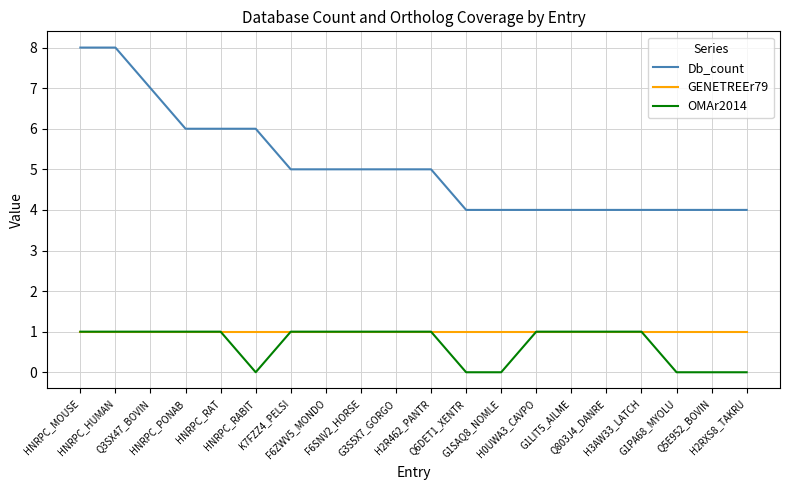

Which series has the largest total across all categories?

Db_count